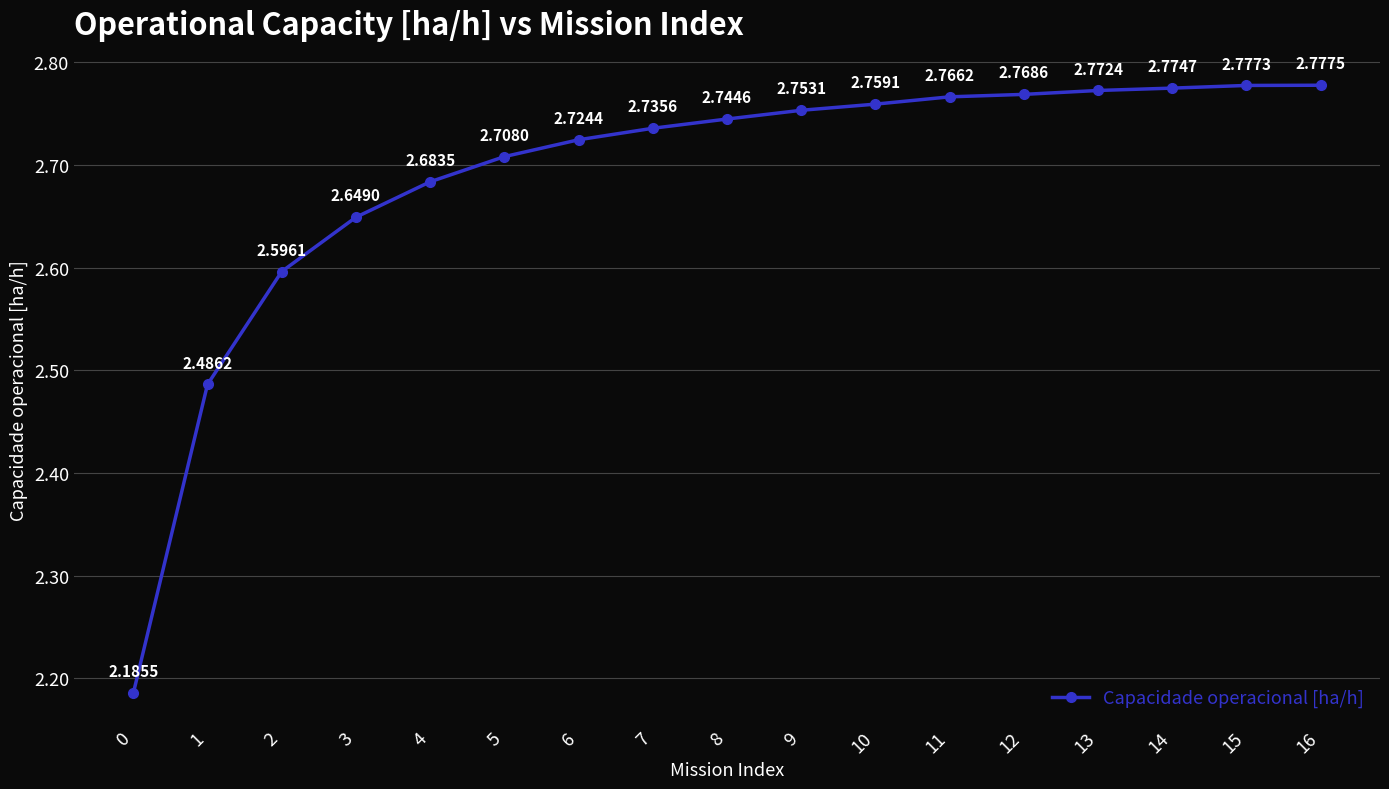

Between 8 and 11, which is larger?

11